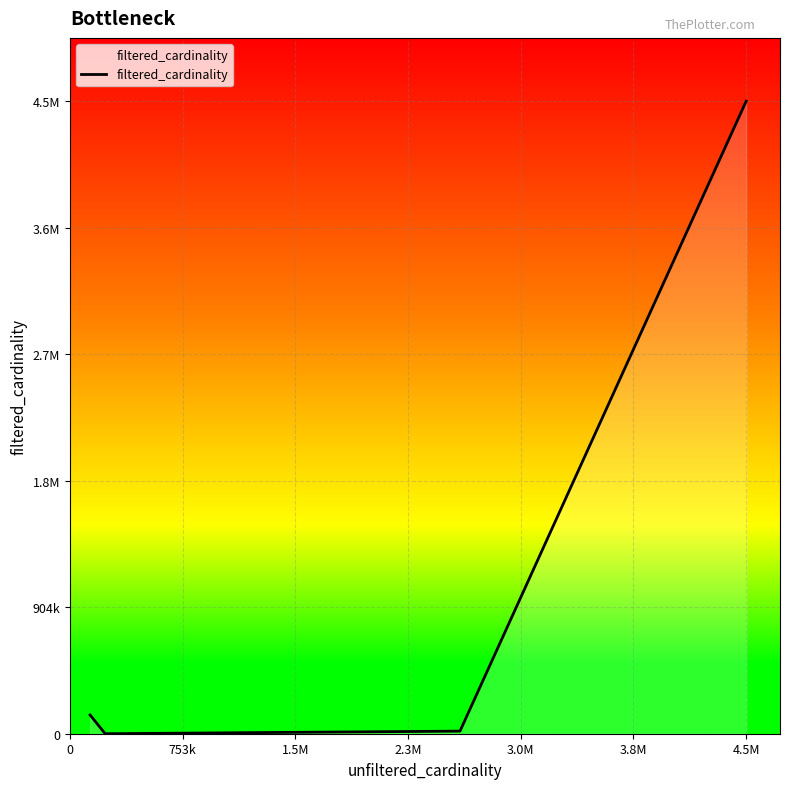

Is this an area chart (filled region under the line)?

Yes